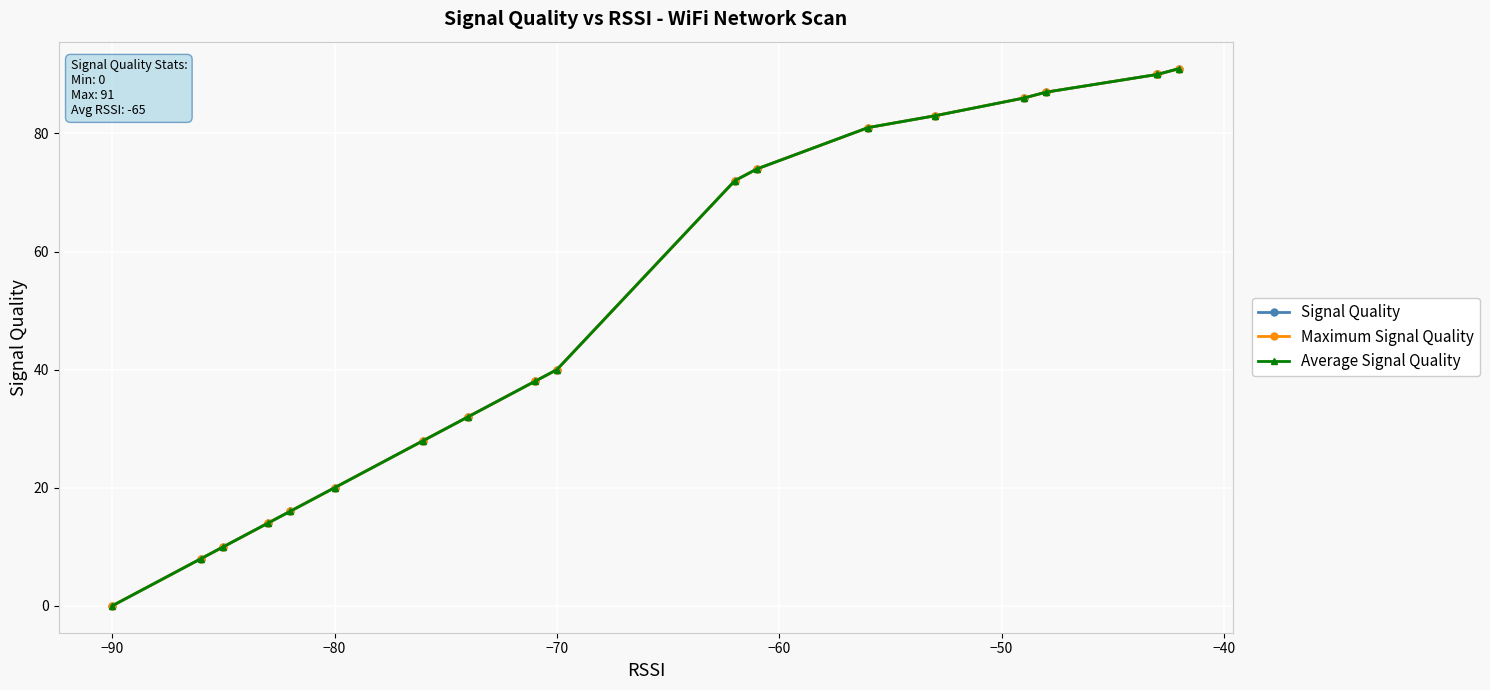

True or false: Average Signal Quality and Maximum Signal Quality intersect in this chart.

False